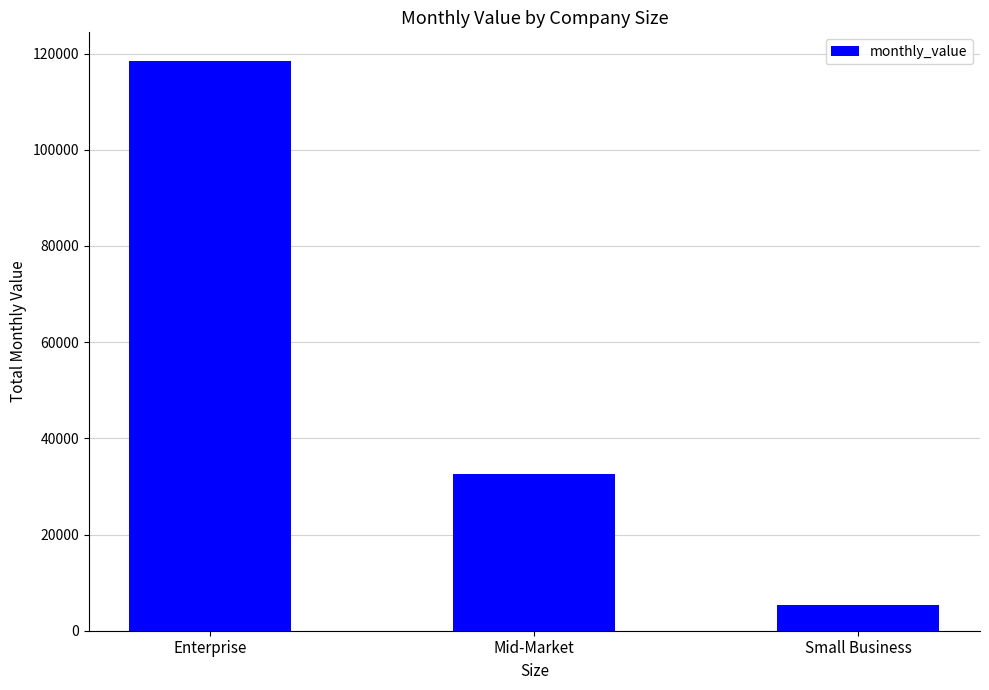

Are the bars grouped side by side (vs. stacked)?

No